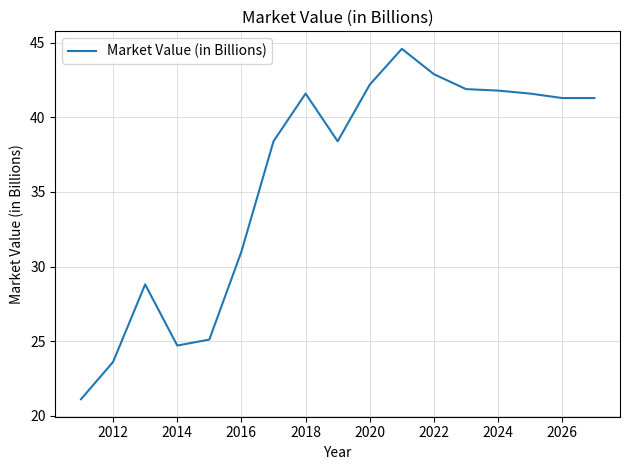

What is the smallest value displayed?

21.1